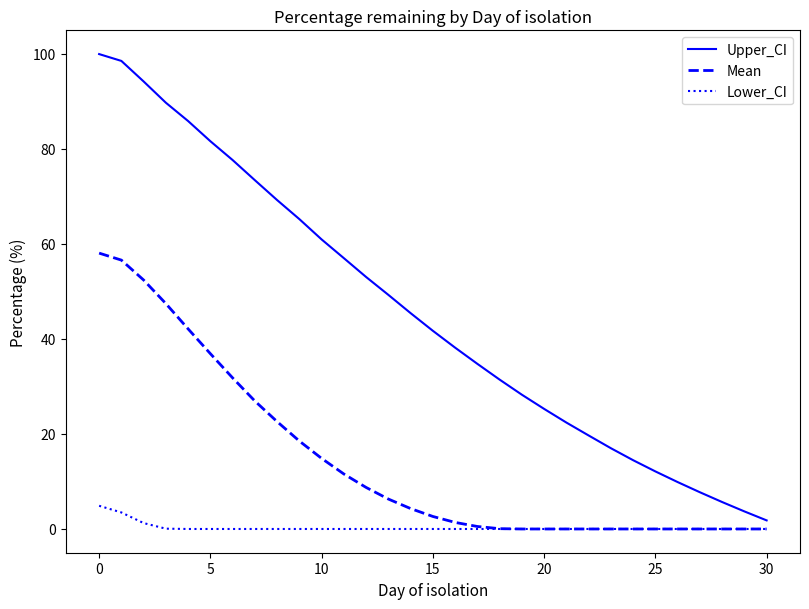

Which series has the largest total across all categories?

Upper_CI